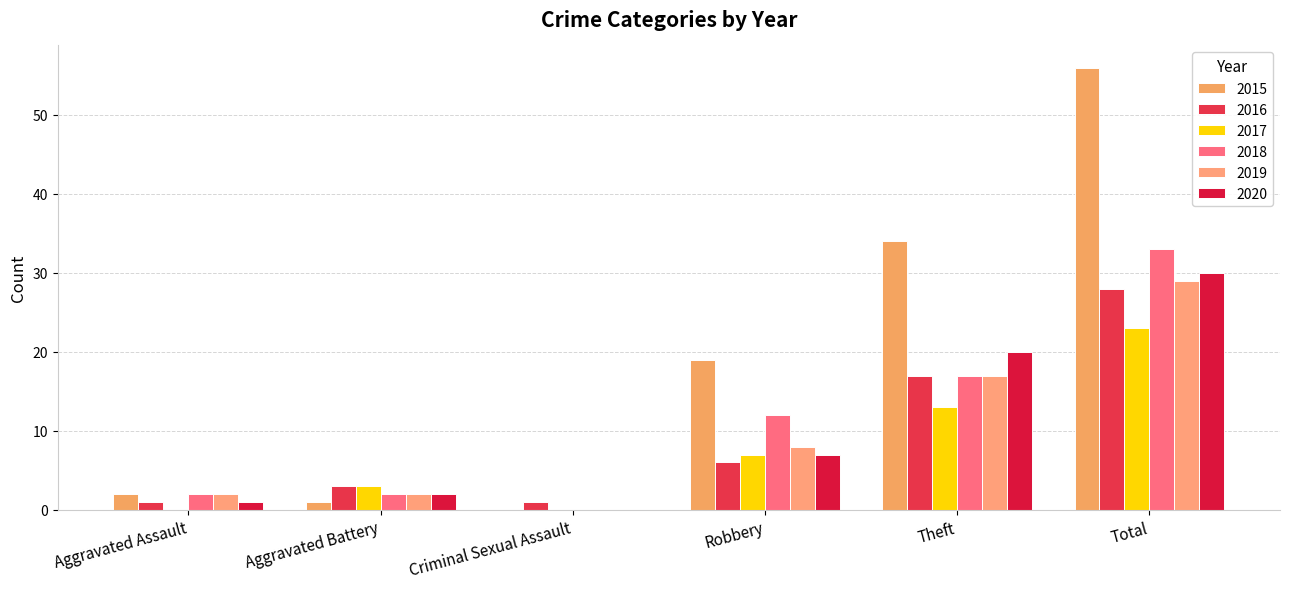

What is the value of the 2019 bar at the 5th from the left?

17